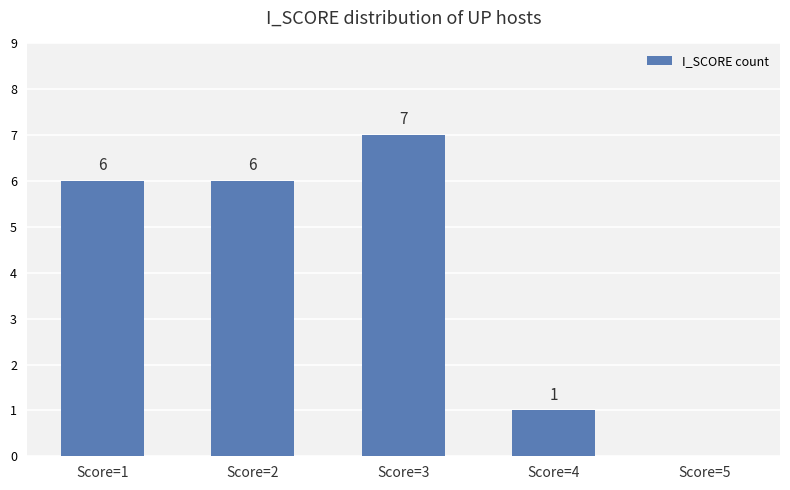

Which has a higher value, Score=3 or Score=5?

Score=3